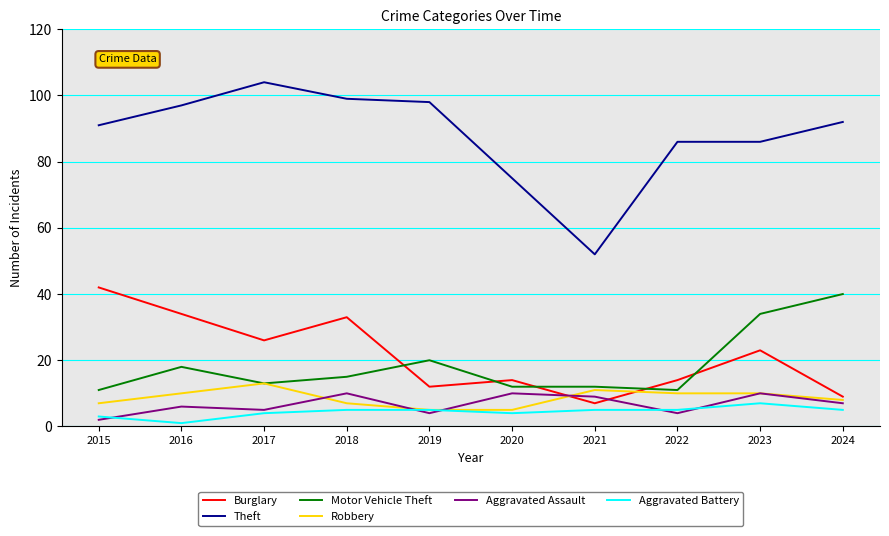

Rank the series by their maximum value, from highest to lowest.

Theft, Burglary, Motor Vehicle Theft, Robbery, Aggravated Assault, Aggravated Battery